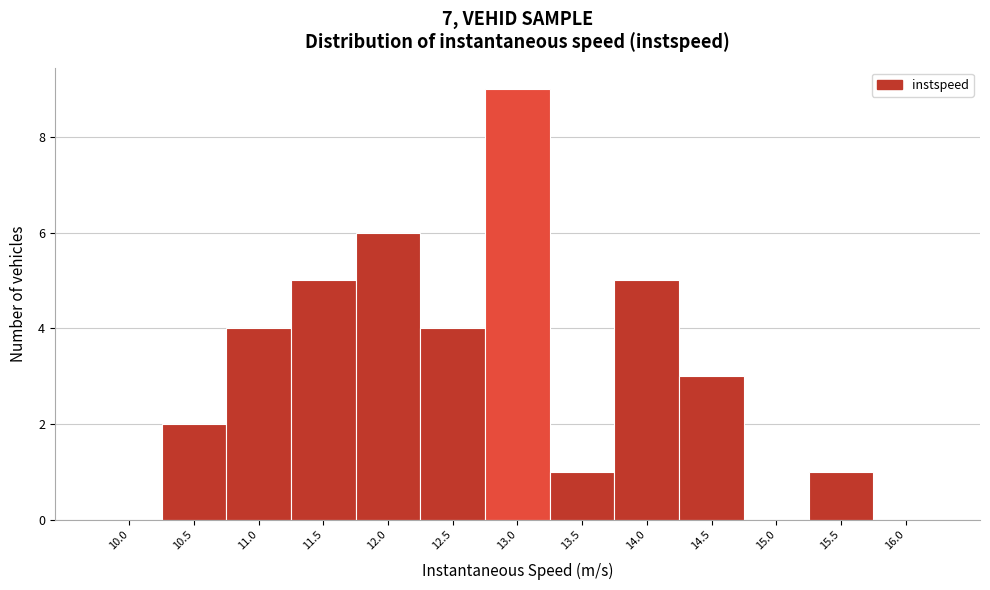

Reading left to right, extract all data points from this chart.

10.0=0	10.5=2	11.0=4	11.5=5	12.0=6	12.5=4	13.0=9	13.5=1	14.0=5	14.5=3	15.0=0	15.5=1	16.0=0